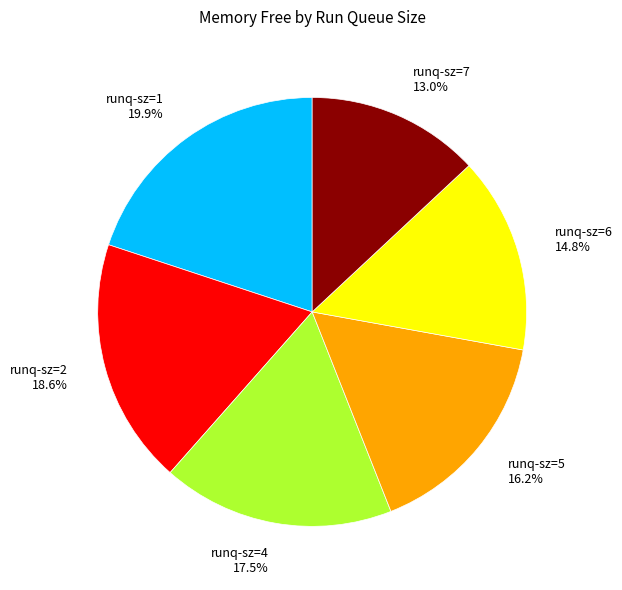

What is the ratio of the value at runq-sz=4 17.5% to the value at runq-sz=6 14.8%?

1.2